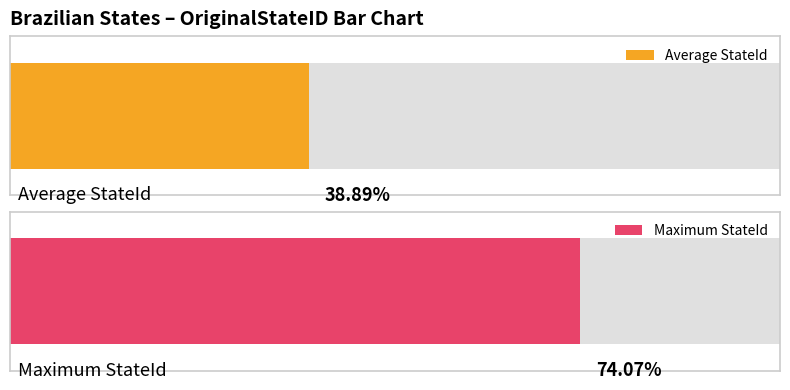

The chart shows a value of 16 at MS12. True or false?

False